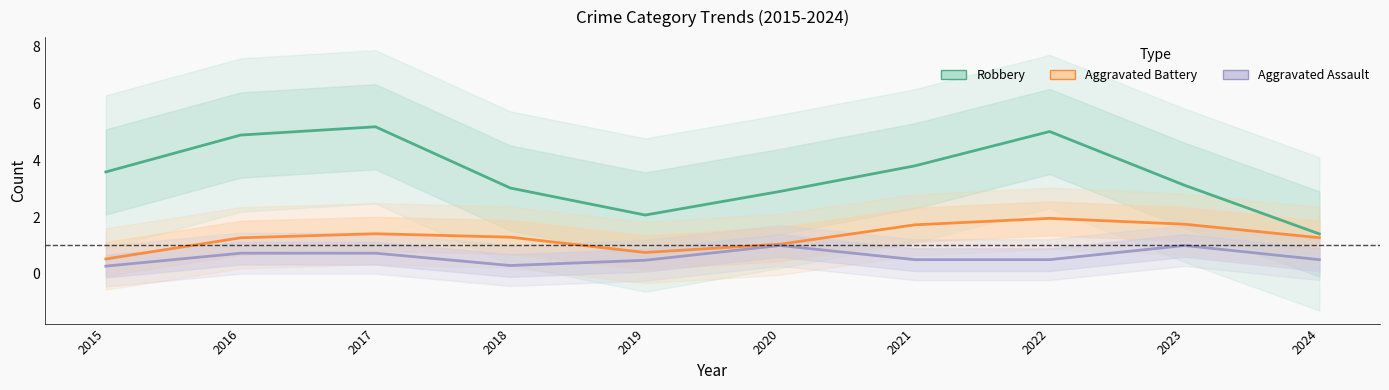

Reading left to right, list all the values displayed in this chart.

Robbery: 2015=3.6	2016=4.9	2017=5.2	2018=3.0	2019=2.1	2020=2.9	2021=3.8	2022=5.0	2023=3.1	2024=1.4
Aggravated Battery: 2015=0.5	2016=1.3	2017=1.4	2018=1.3	2019=0.8	2020=1.0	2021=1.7	2022=2.0	2023=1.7	2024=1.3
Aggravated Assault: 2015=0.3	2016=0.7	2017=0.7	2018=0.3	2019=0.5	2020=1.0	2021=0.5	2022=0.5	2023=1.0	2024=0.5